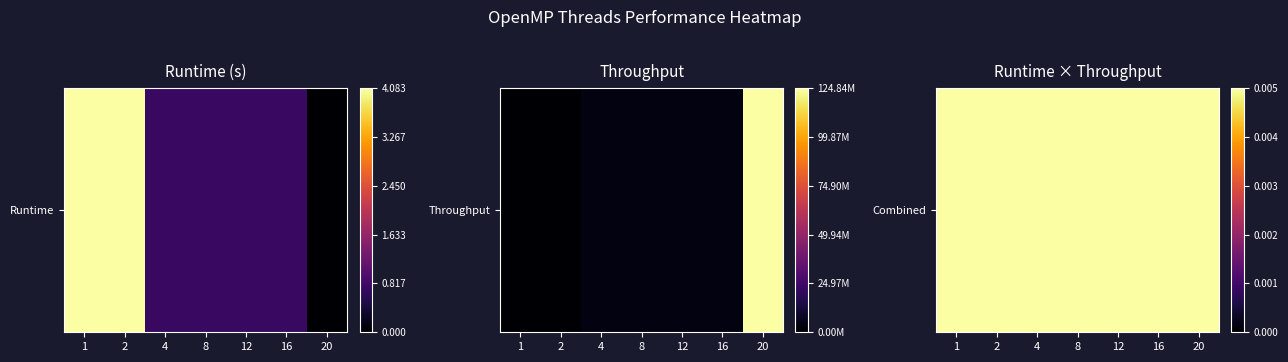

Between 8 and 4, which is larger?

8